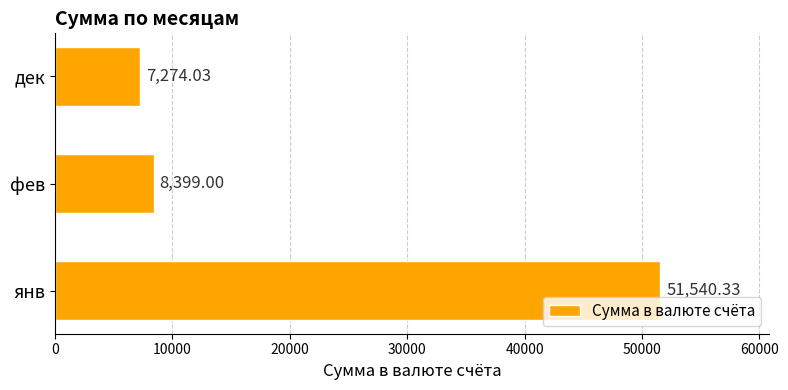

What is the change in value from фев to дек?

-1125.0